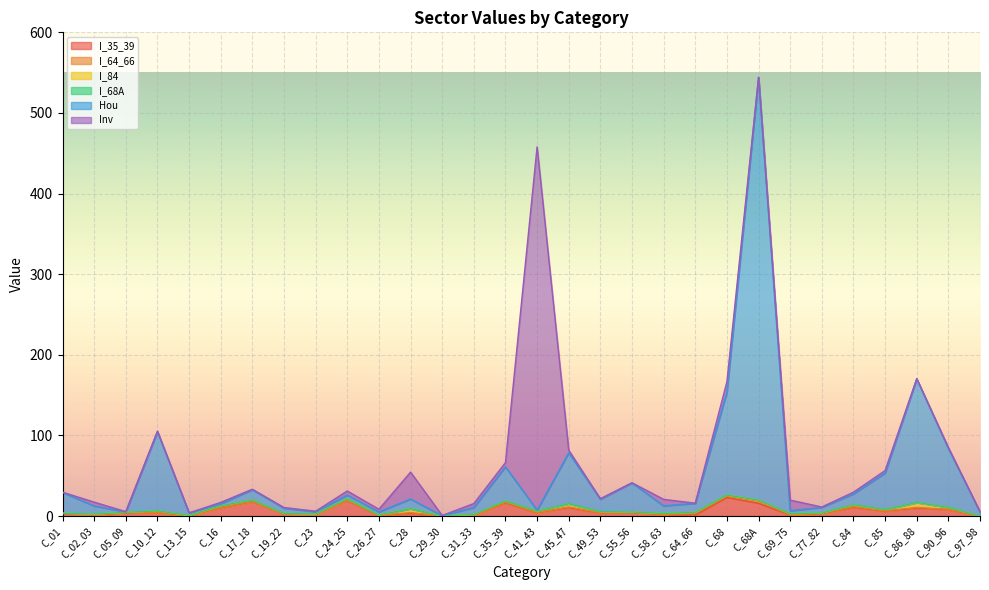

Where is the first local minimum for Inv?

C_05_09